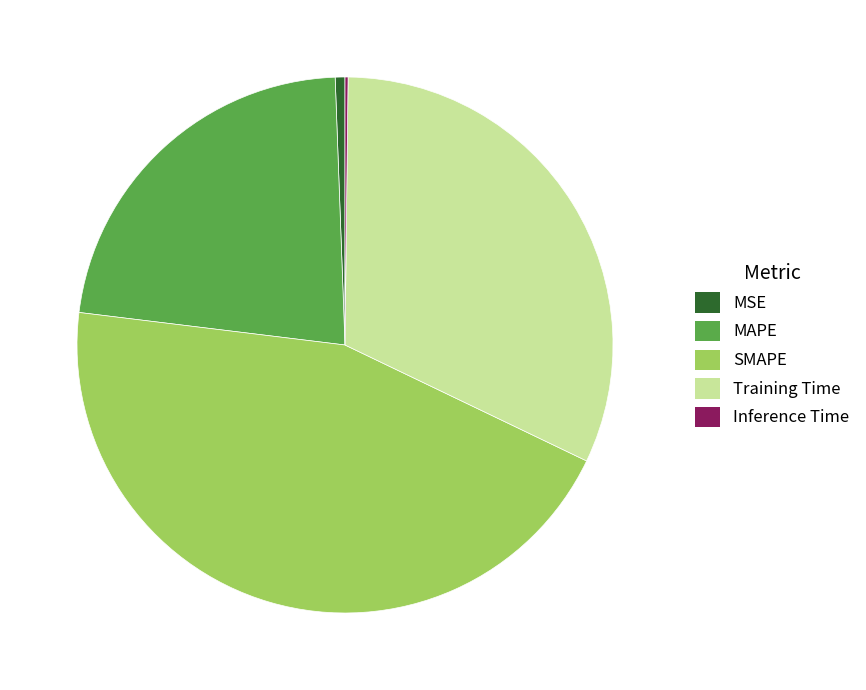

Is MSE the majority of the pie?

No